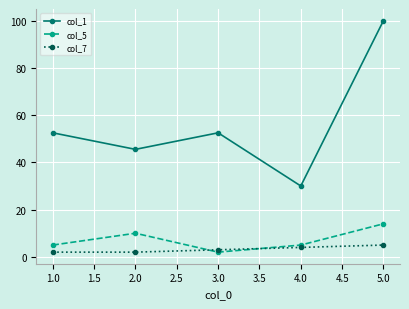

How many interior local peaks does the col_1 series have?

1